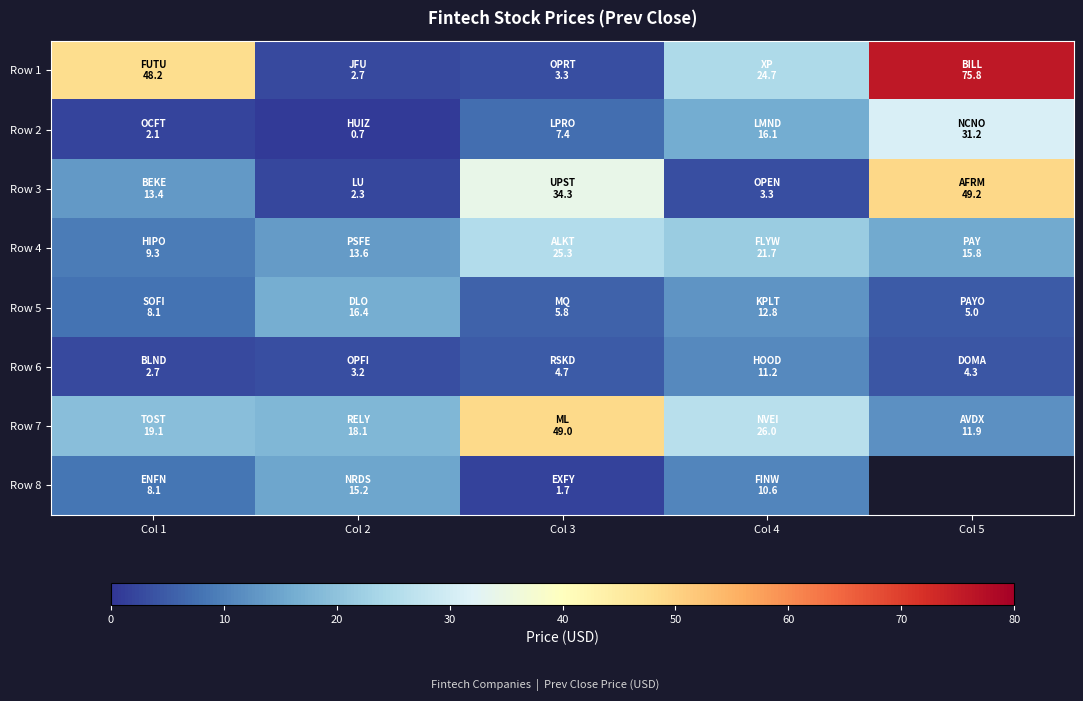

What is the total value across all series at Col 4?

126.4